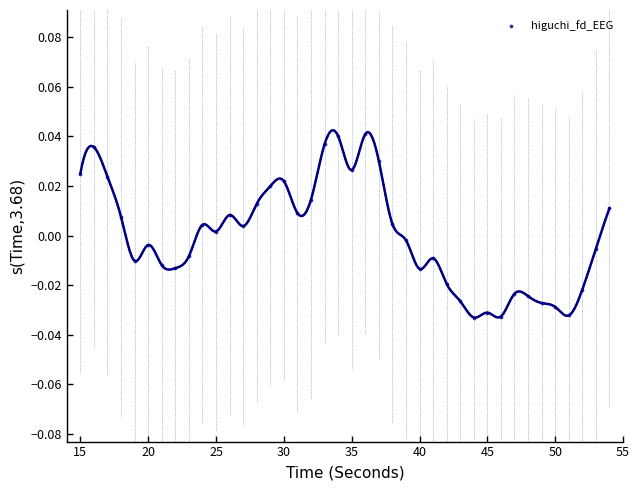

What is the range of X values (max minus min)?

39.0